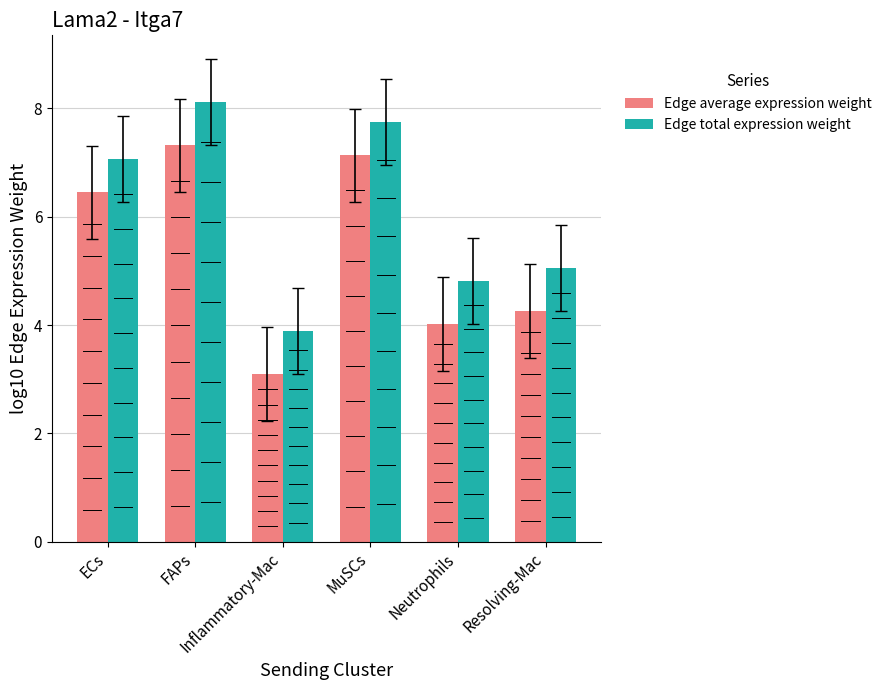

At which category is the sum across all series the highest?

FAPs